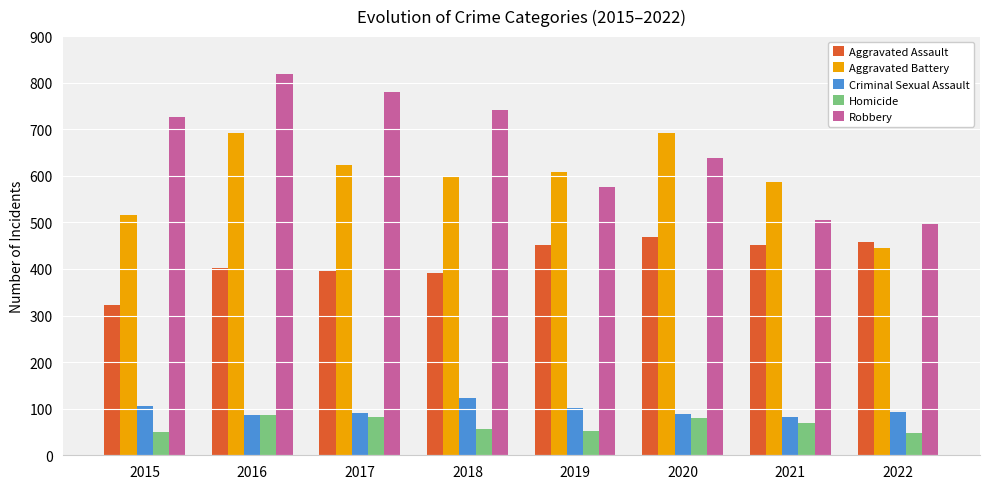

How many values in the Aggravated Assault series are below 452?

4